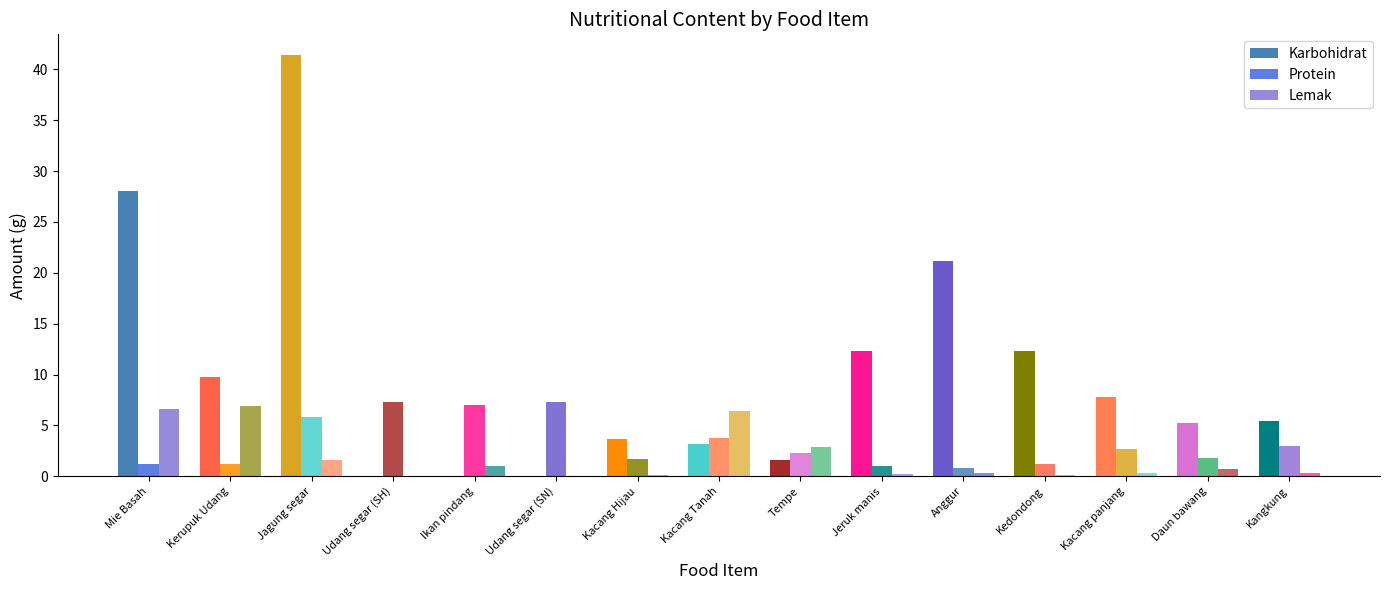

At which category is the sum across all series the highest?

Jagung segar